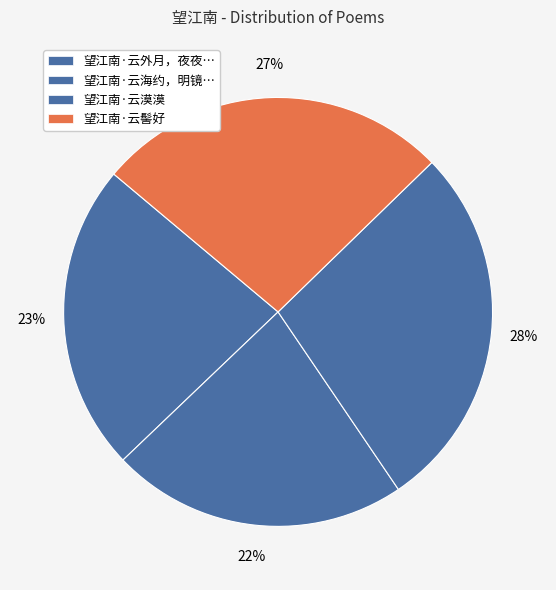

The 望江南·云漠漠 slice represents 28% of the pie. True or false?

True